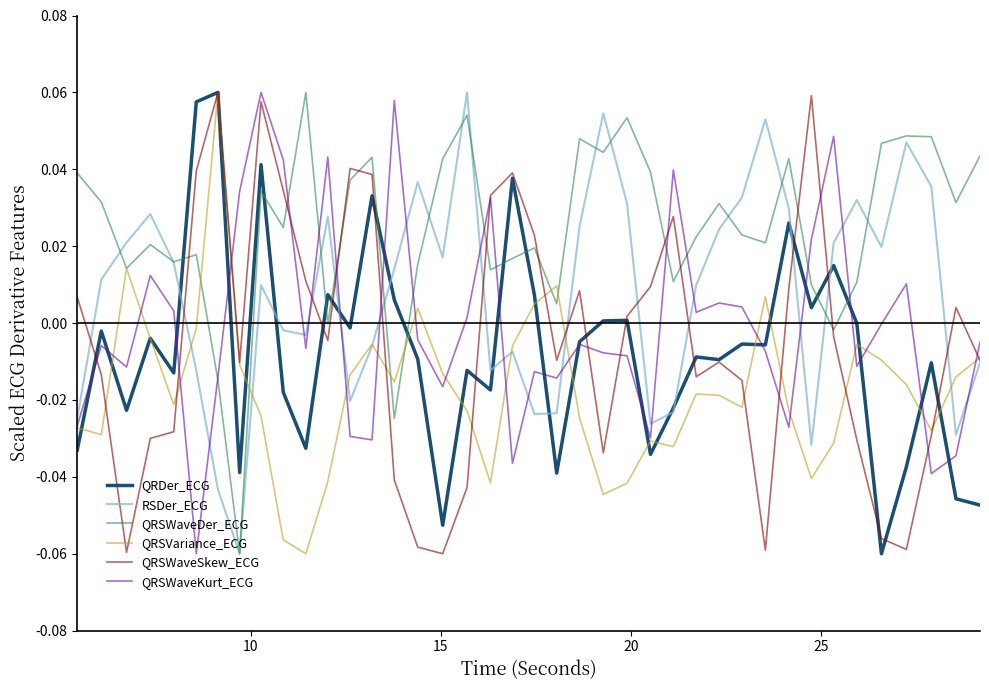

Which series has the largest total across all categories?

QRSWaveDer_ECG